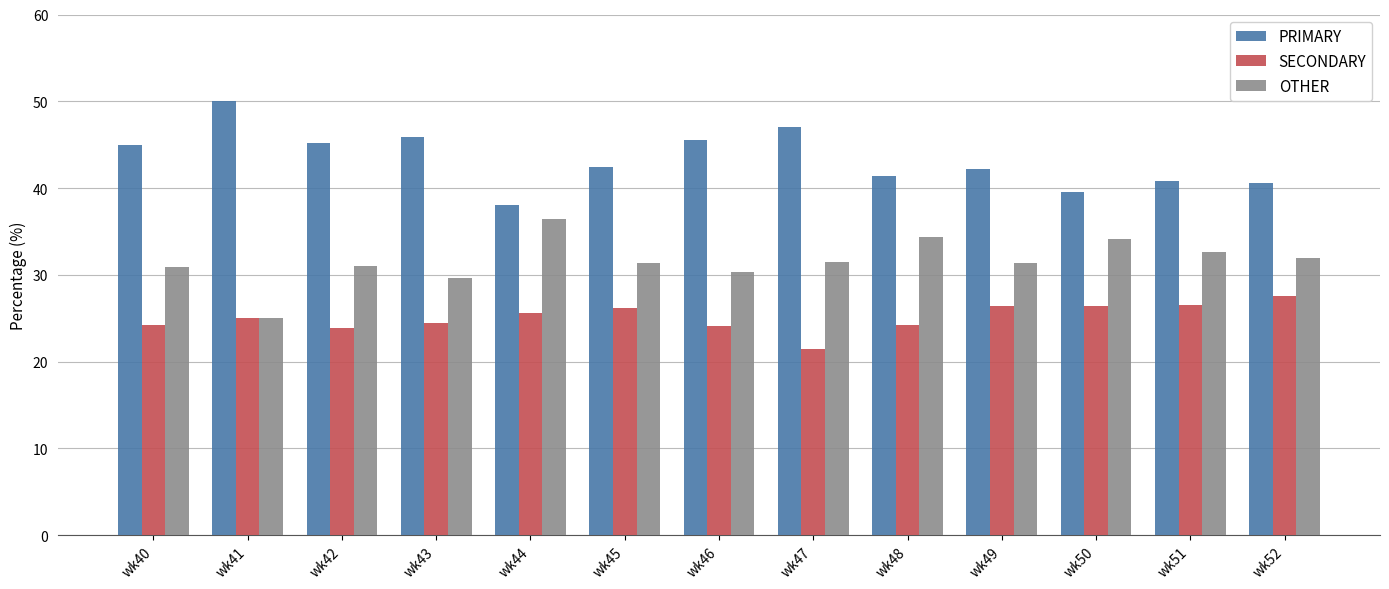

Is the value of SECONDARY at wk51 greater than the value of OTHER at wk46?

No